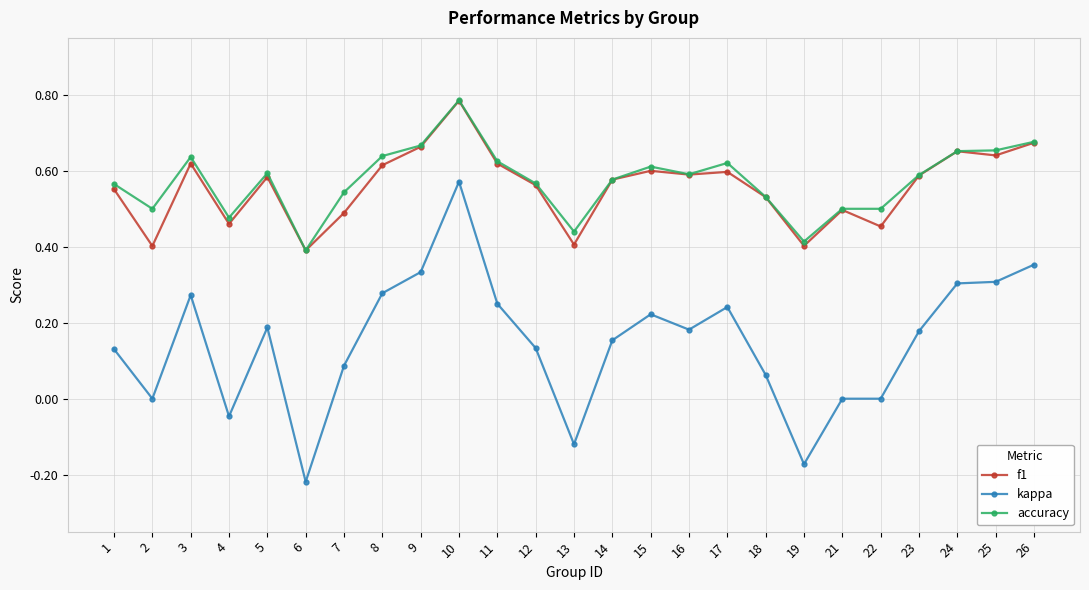

At which category does accuracy reach its first local valley?

2